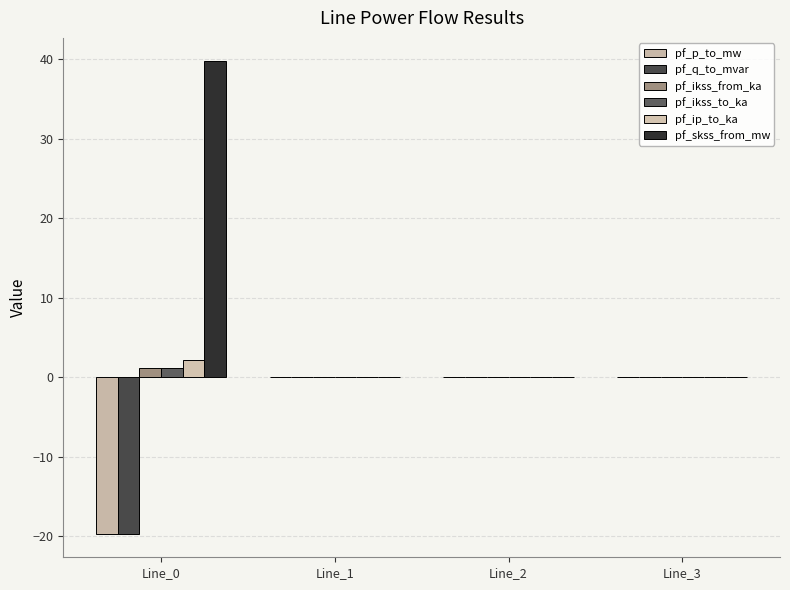

How many series are shown in this chart?

6